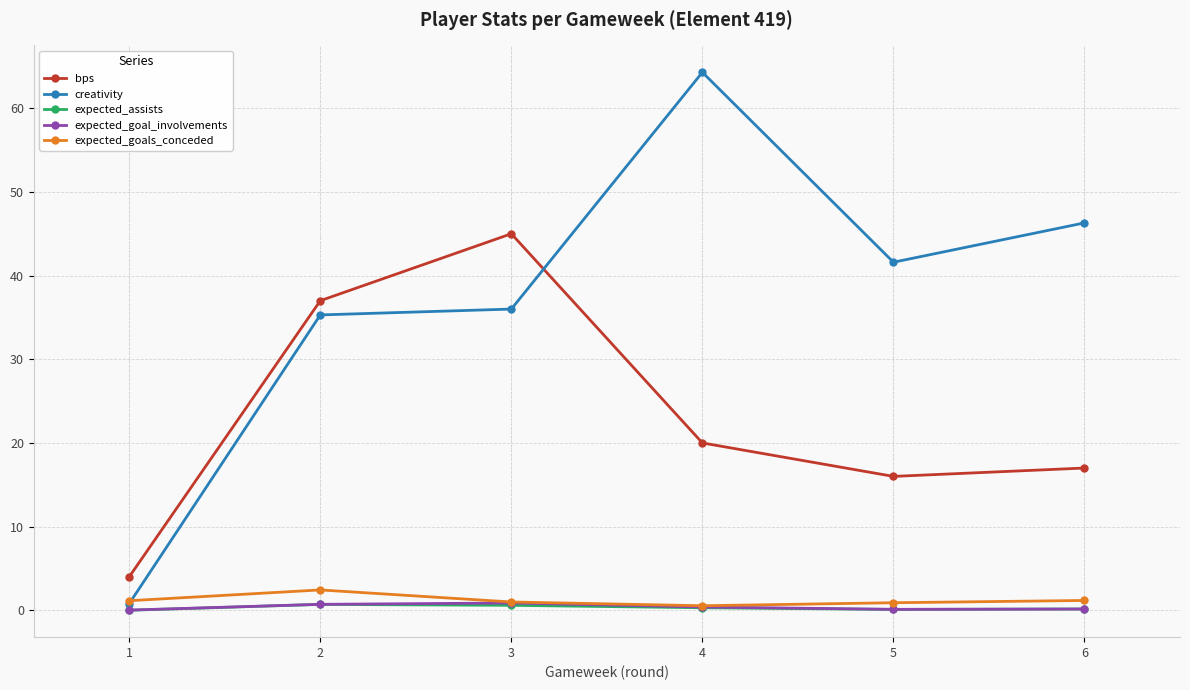

True or false: expected_assists and bps cross at least once.

False